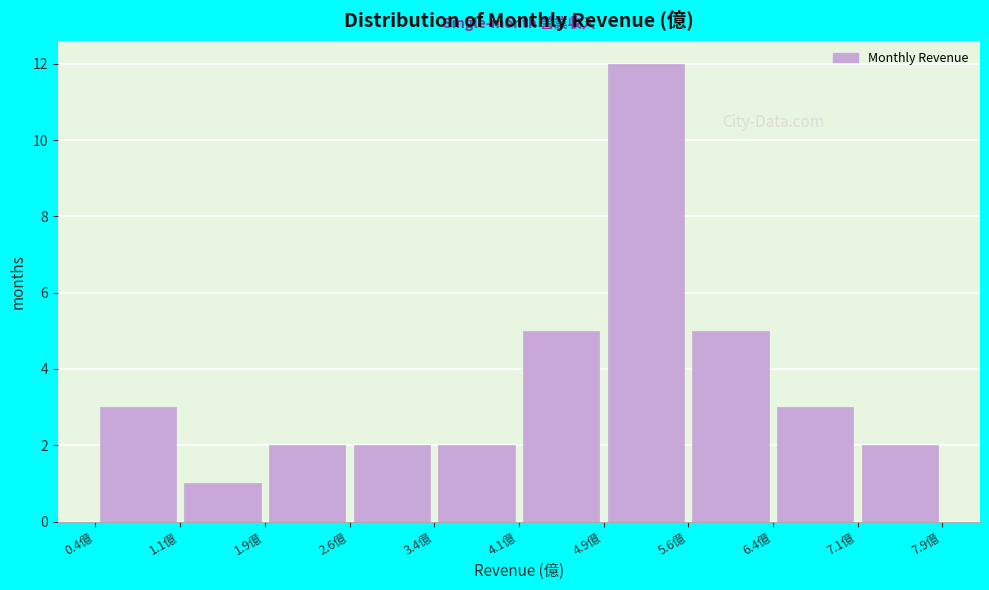

Reading left to right, transcribe this chart: for each bar, give the range it covers on the x-axis and its height. Neither the bar edges nor the heights are printed on the chart, so give them approximately, as read against the axes.

0.4 to 1.1: 3
1.1 to 1.9: 1
1.9 to 2.6: 2
2.6 to 3.4: 2
3.4 to 4.1: 2
4.1 to 4.9: 5
4.9 to 5.6: 12
5.6 to 6.4: 5
6.4 to 7.1: 3
7.1 to 7.9: 2